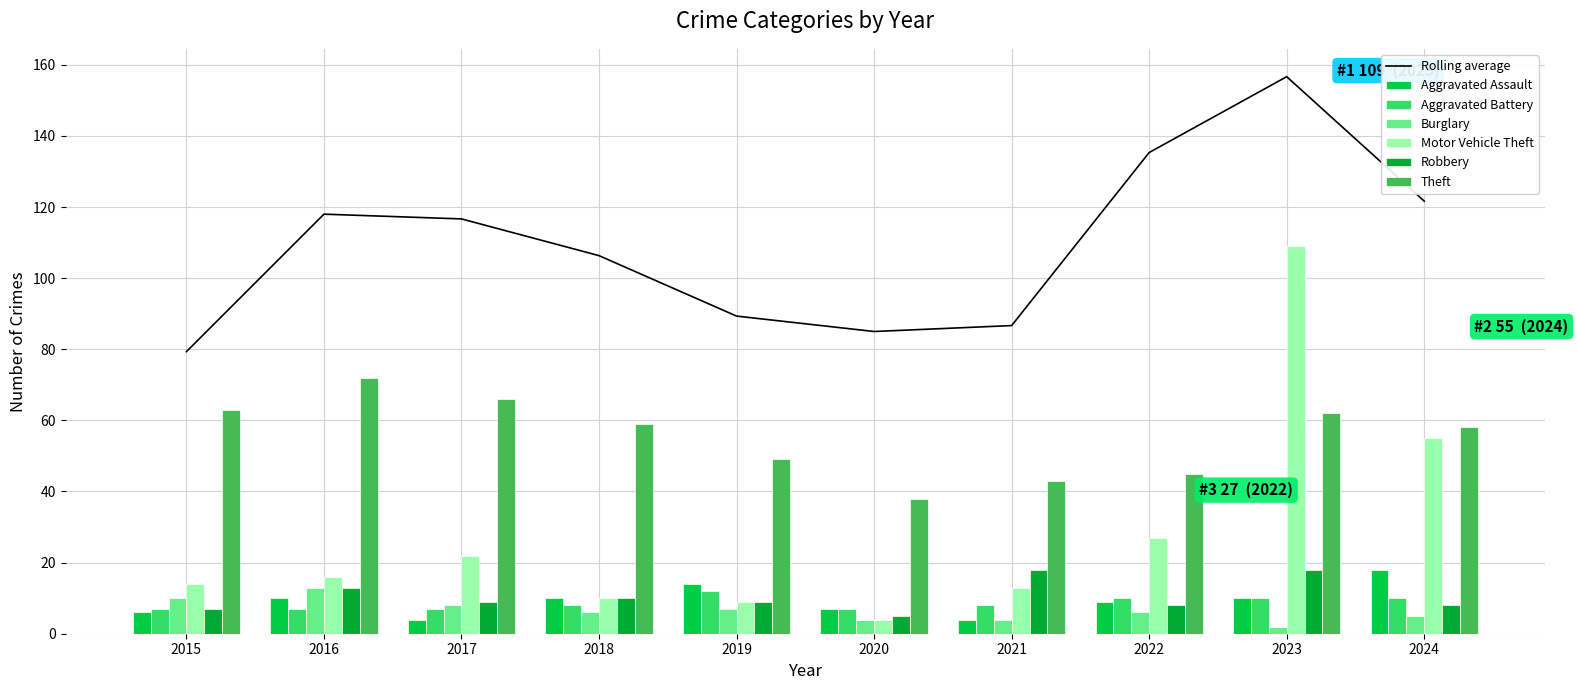

What is the value of the Motor Vehicle Theft bar at the 3rd from the left?

22